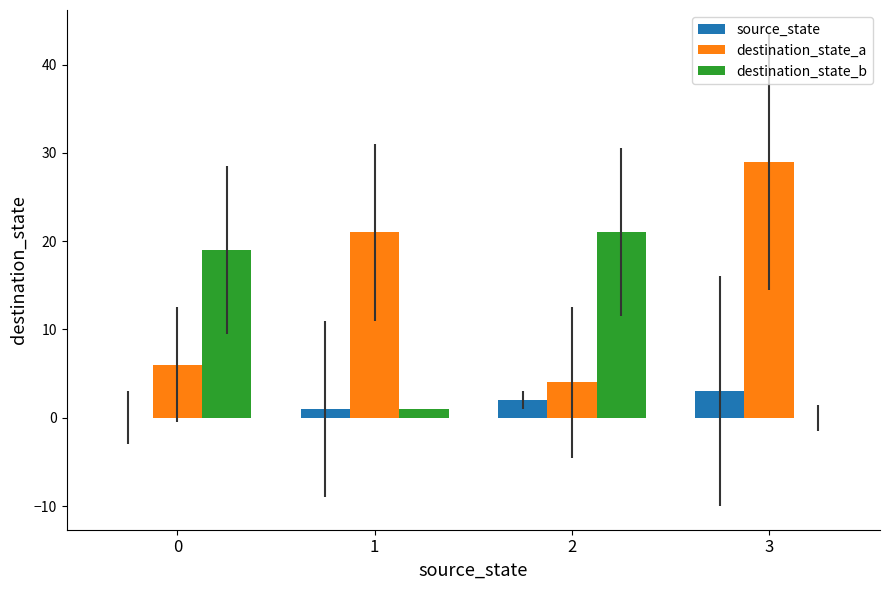

Reading right to left, extract all data points from this chart.

source_state: 3	2	1	0
destination_state_a: 29	4	21	6
destination_state_b: 0	21	1	19